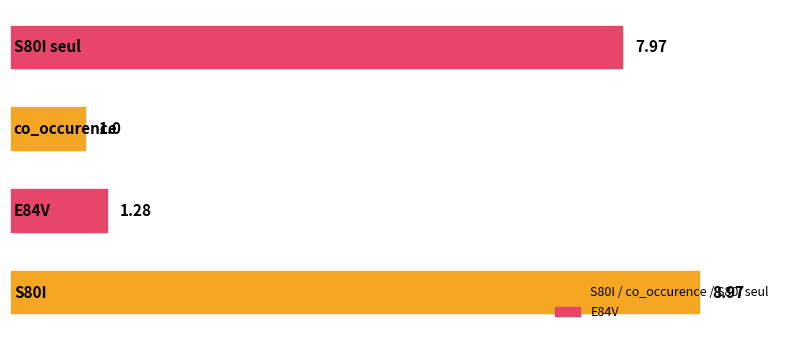

What is the sum of all values?

19.2